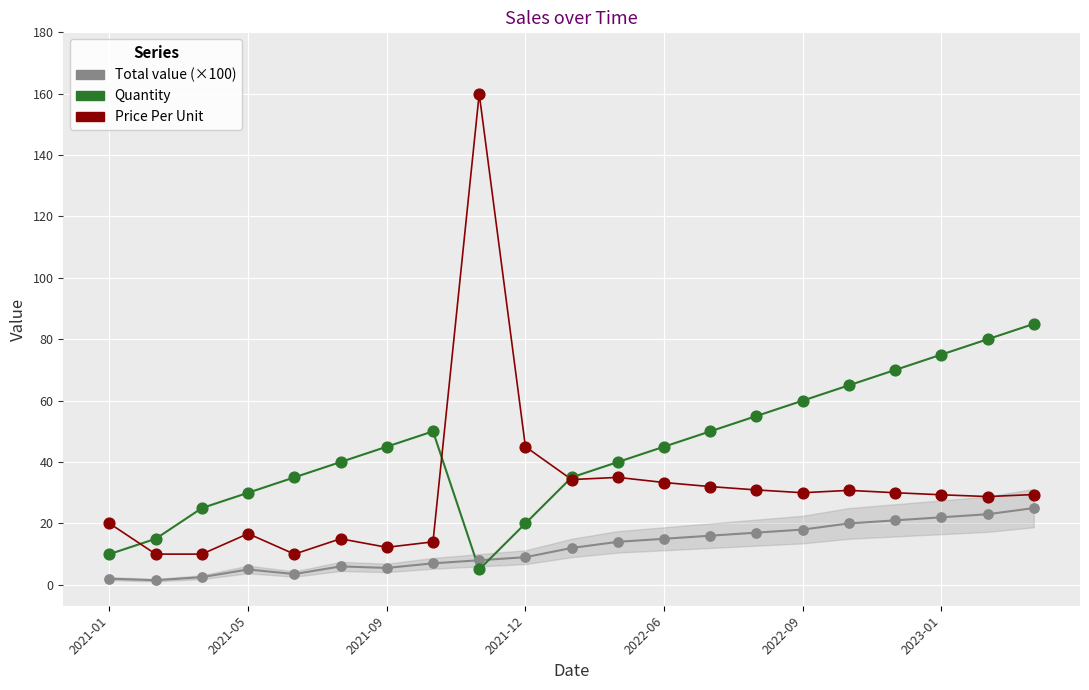

Which series reaches the minimum Y coordinate?

Total value (×100)